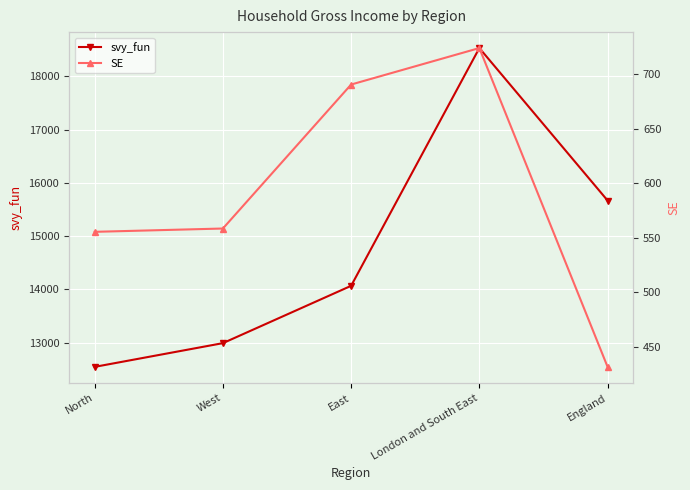

Reading left to right, extract all data points from this chart.

svy_fun: 12546.7	12991.9	14067.8	18529.6	15668.7
SE: 555.5	558.6	690.8	724.3	431.6